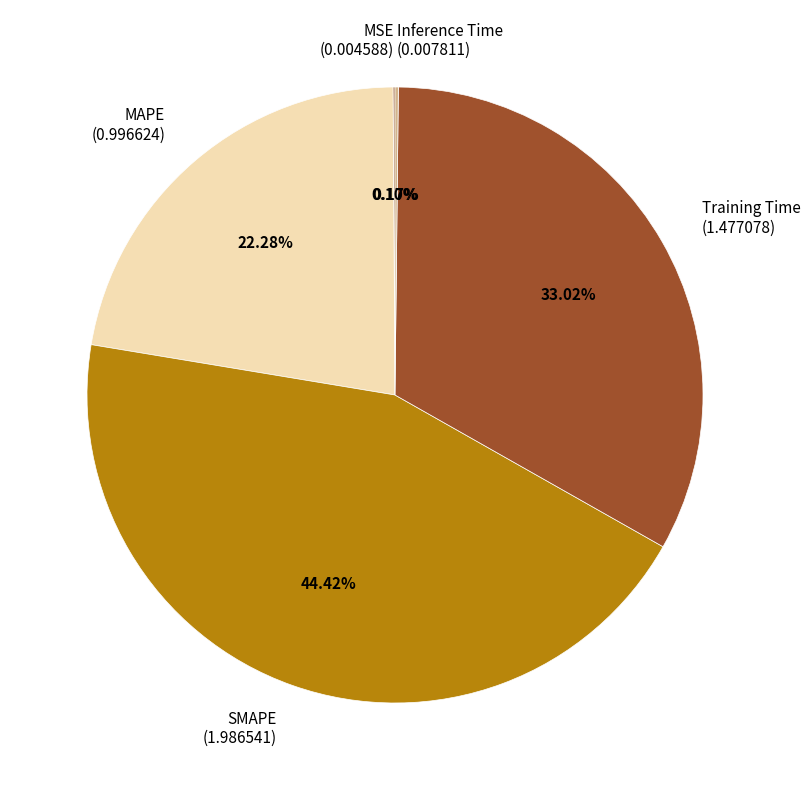

Does SMAPE (1.986541) account for over 50% of the chart?

No